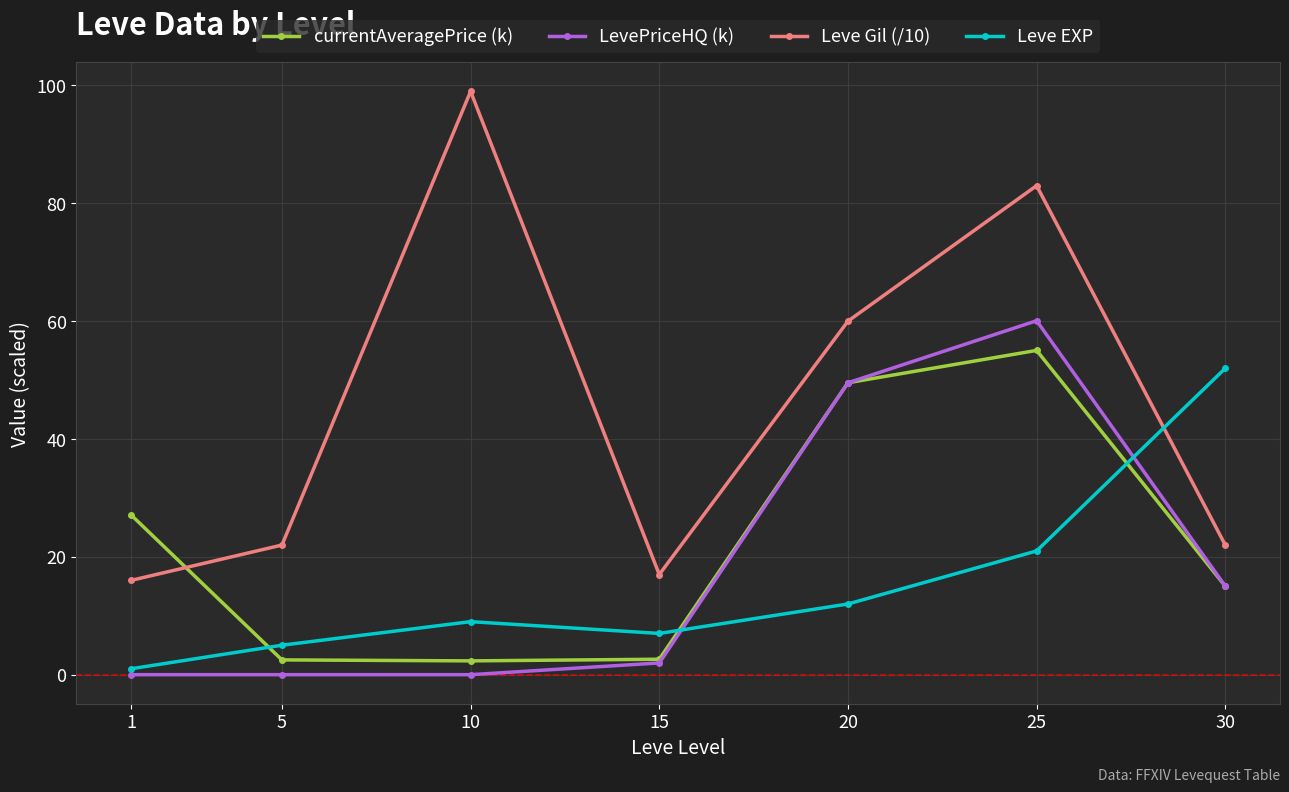

At which category does Leve EXP reach its first local peak?

10